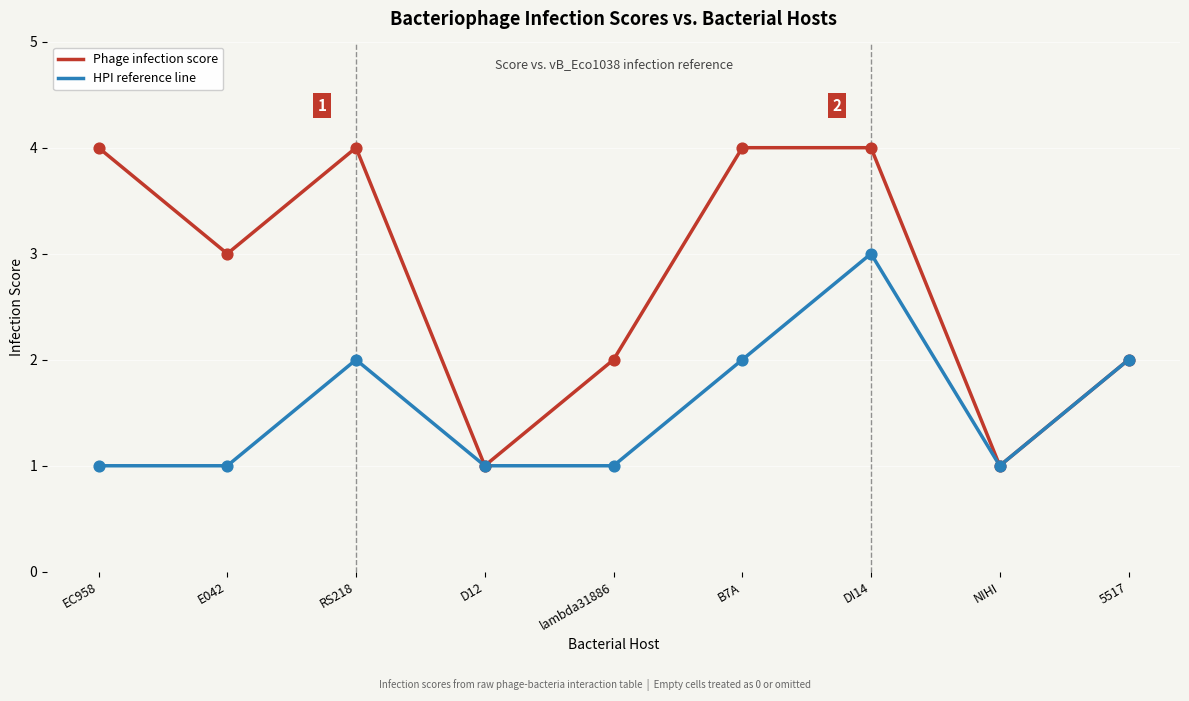

What is the total value across all series at lambda31886?

3